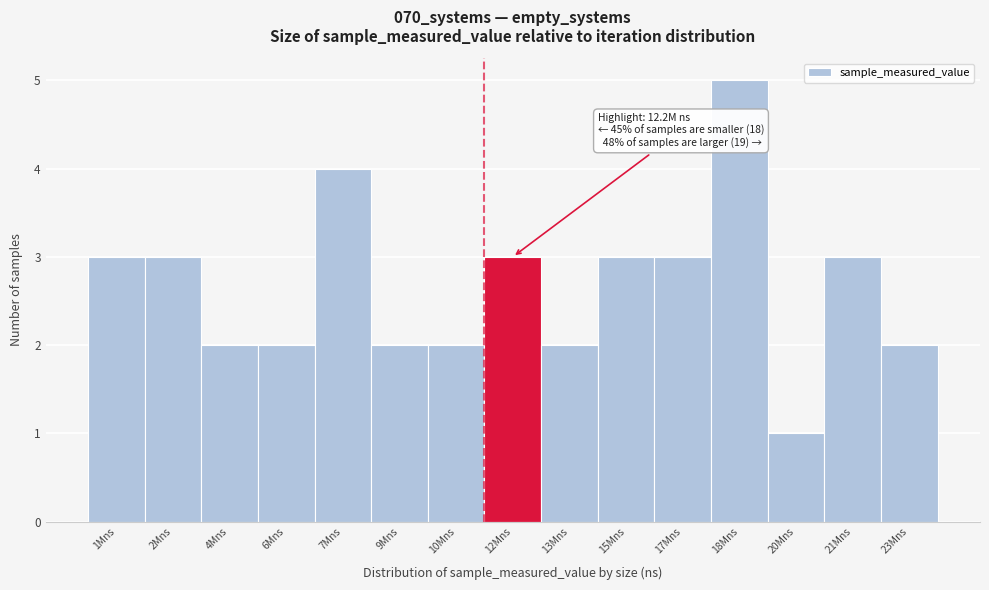

Reading left to right, what are all the values shown in this chart?

3	3	2	2	4	2	2	3	2	3	3	5	1	3	2